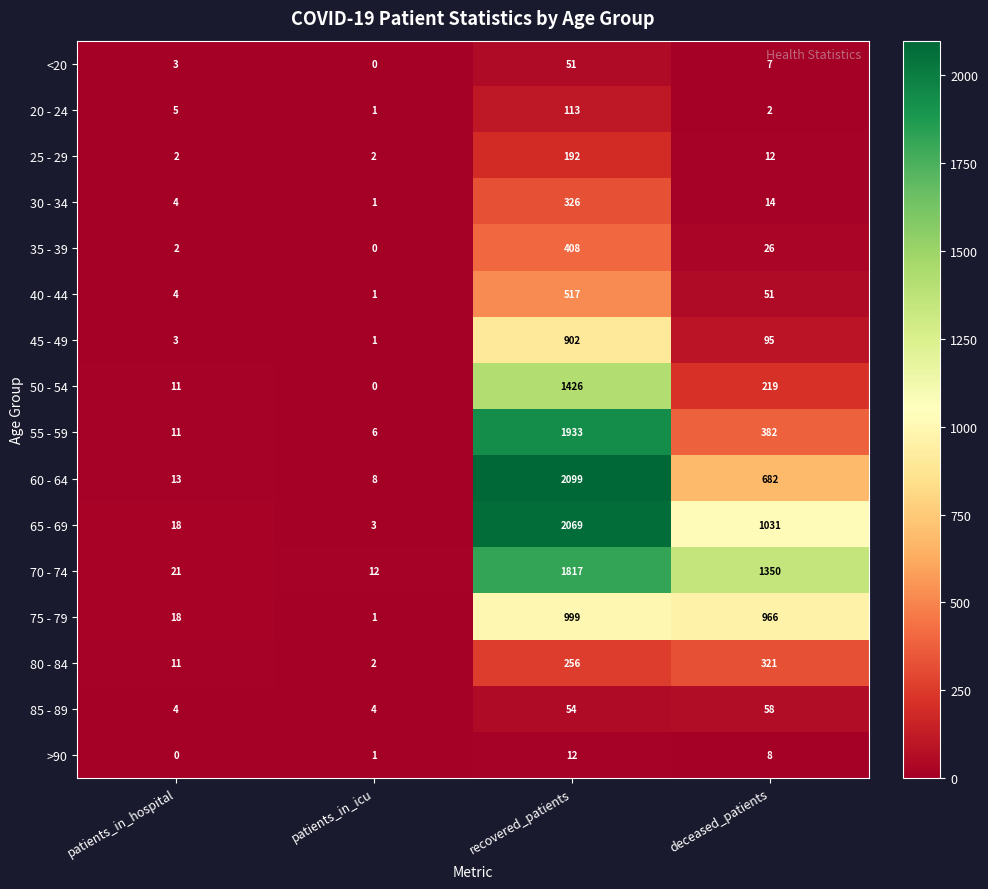

At which category does the chart reach its peak across all series?

recovered_patients